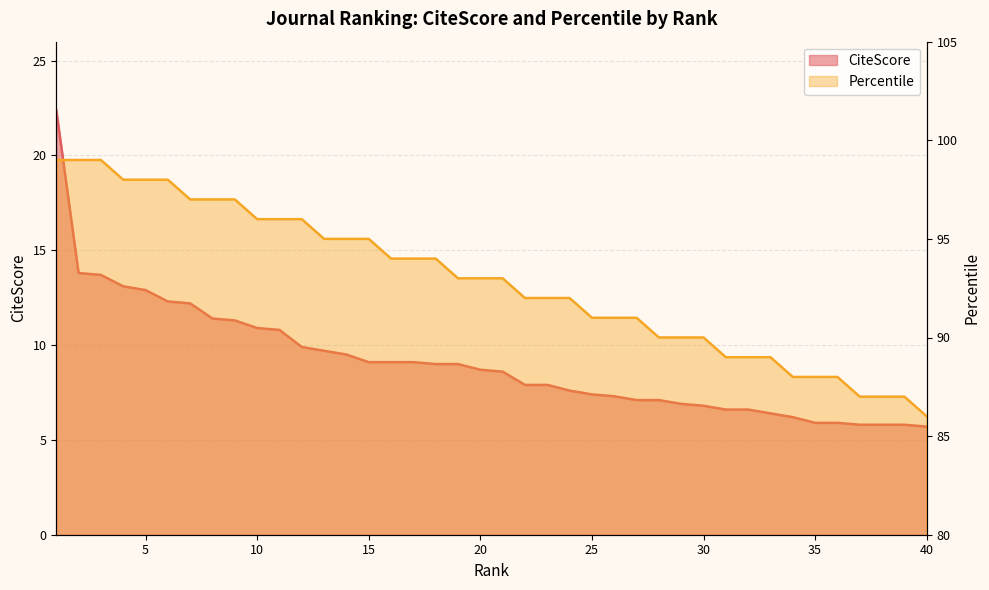

What are all the series names shown in the legend?

CiteScore, Percentile